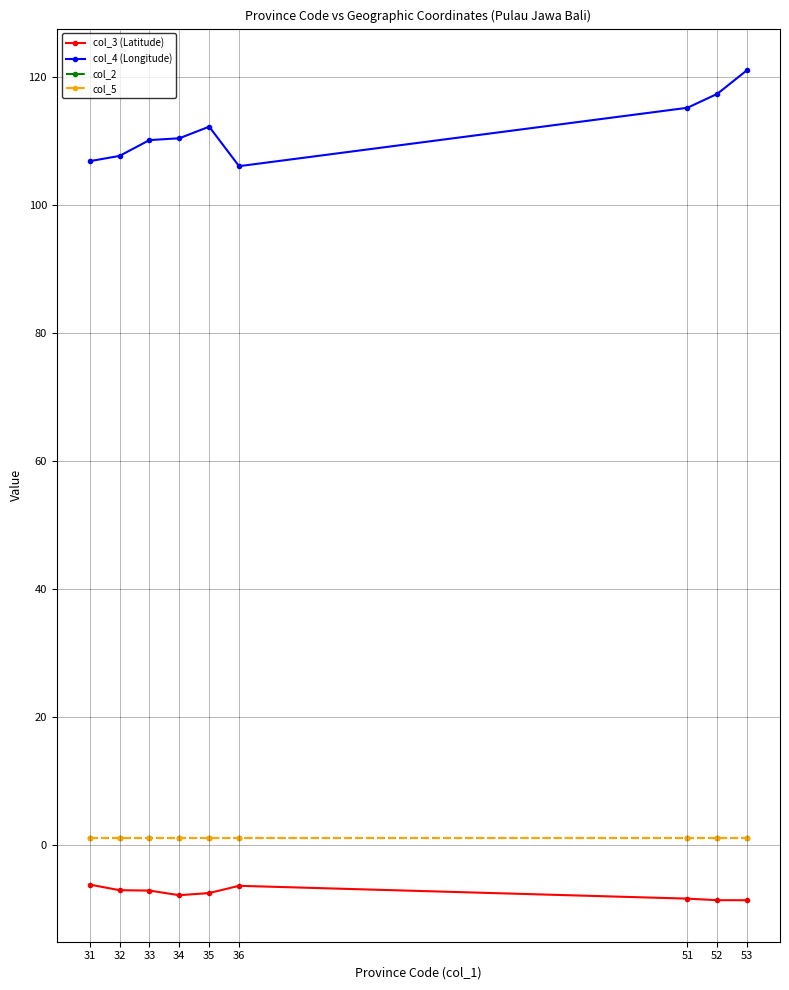

Does the chart have visible grid lines?

Yes